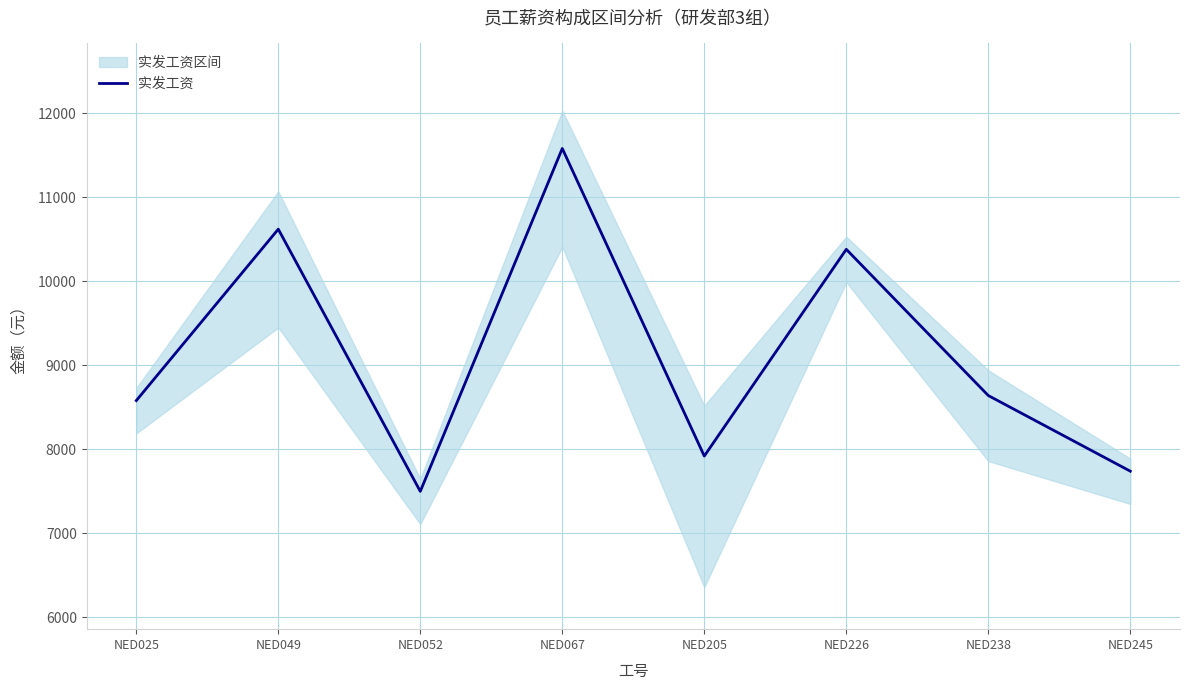

Reading right to left, what are all the values shown in this chart?

7740	8640	10380	7920	11580	7500	10620	8580